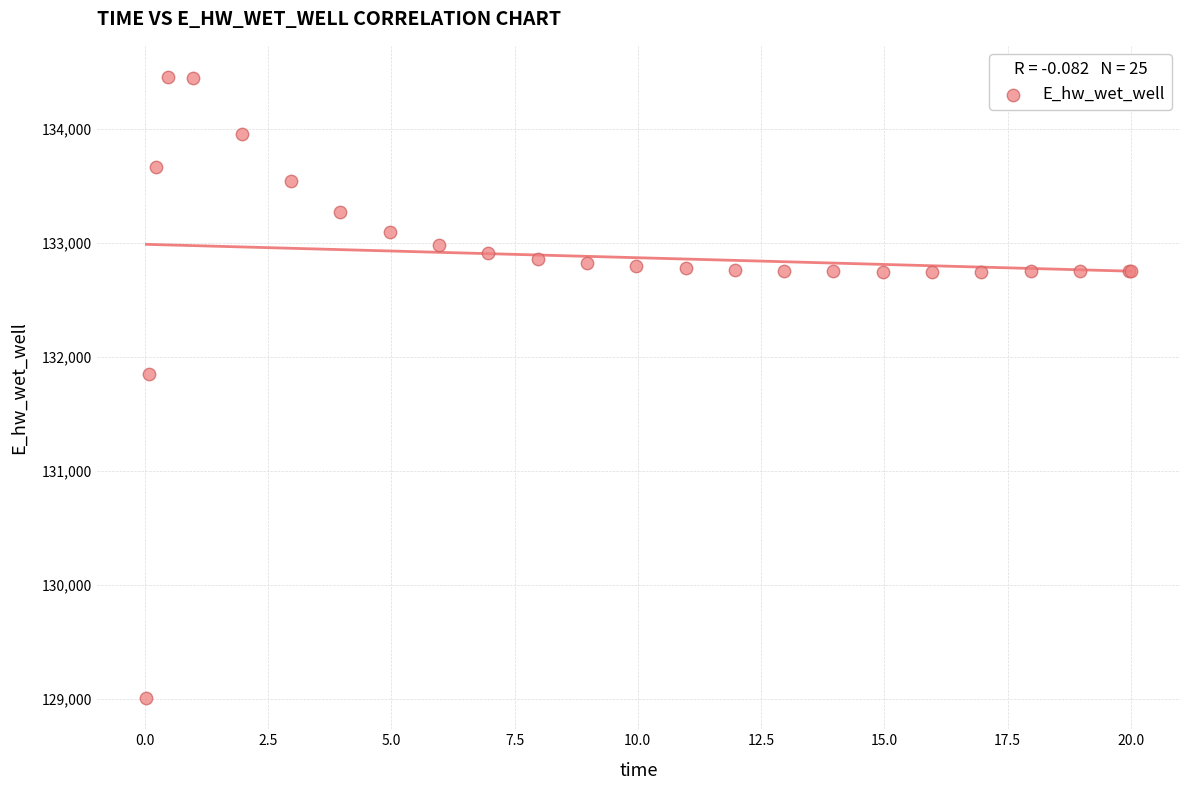

What Y value in the scatter plot is closest to 131732?

131851.0